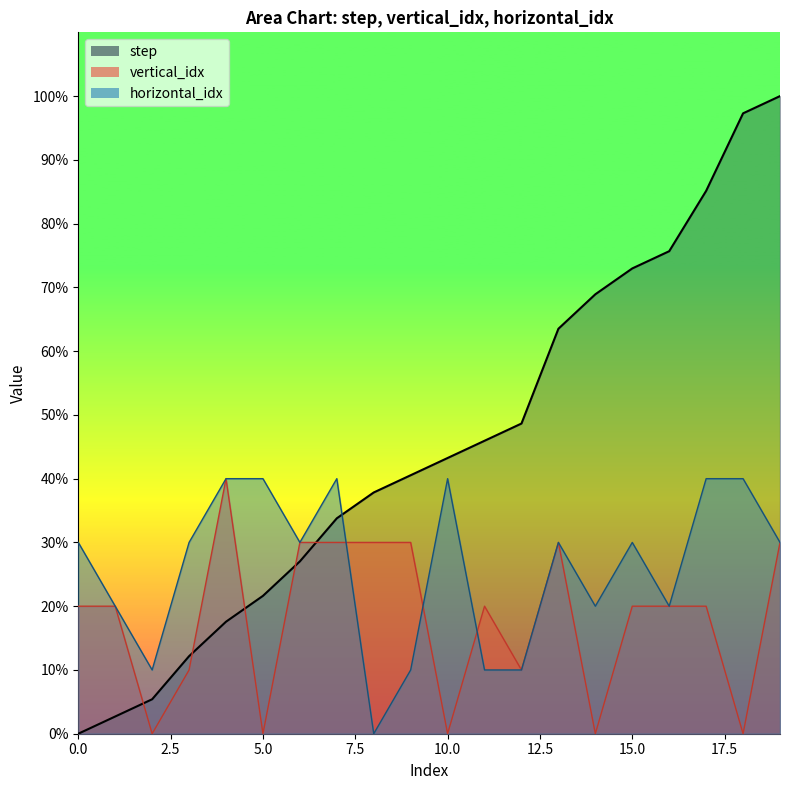

Reading left to right, transcribe all the data shown in this chart.

step: 0=0.0	1=2.7	2=5.4	3=12.2	4=17.6	5=21.6	6=27.0	7=33.8	8=37.8	9=40.5	10=43.2	11=45.9	12=48.6	13=63.5	14=68.9	15=73.0	16=75.7	17=85.1	18=97.3	19=100.0
vertical_idx: 0=20.0	1=20.0	2=0.0	3=10.0	4=40.0	5=0.0	6=30.0	7=30.0	8=30.0	9=30.0	10=0.0	11=20.0	12=10.0	13=30.0	14=0.0	15=20.0	16=20.0	17=20.0	18=0.0	19=30.0
horizontal_idx: 0=30.0	1=20.0	2=10.0	3=30.0	4=40.0	5=40.0	6=30.0	7=40.0	8=0.0	9=10.0	10=40.0	11=10.0	12=10.0	13=30.0	14=20.0	15=30.0	16=20.0	17=40.0	18=40.0	19=30.0